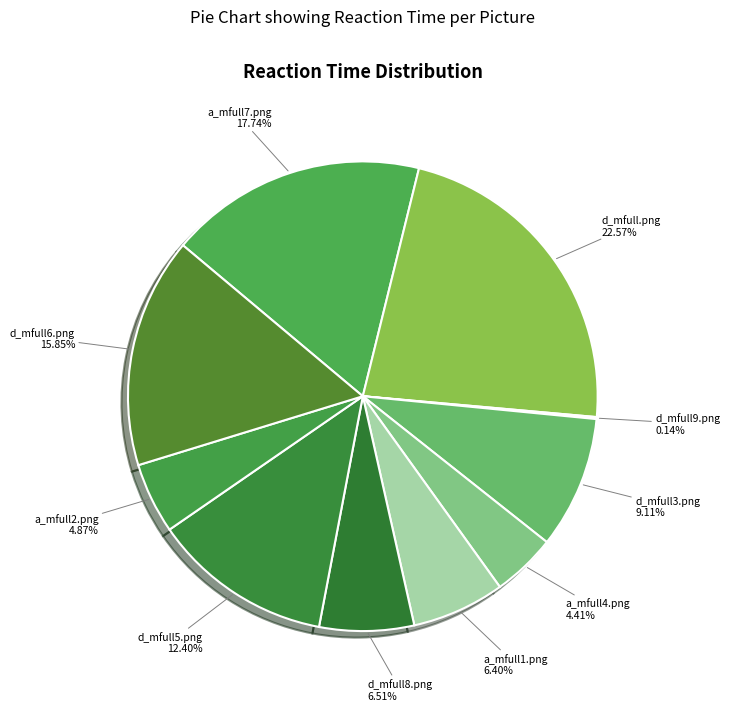

What is the total percentage of d_mfull5.png and d_mfull.png?

35.0%